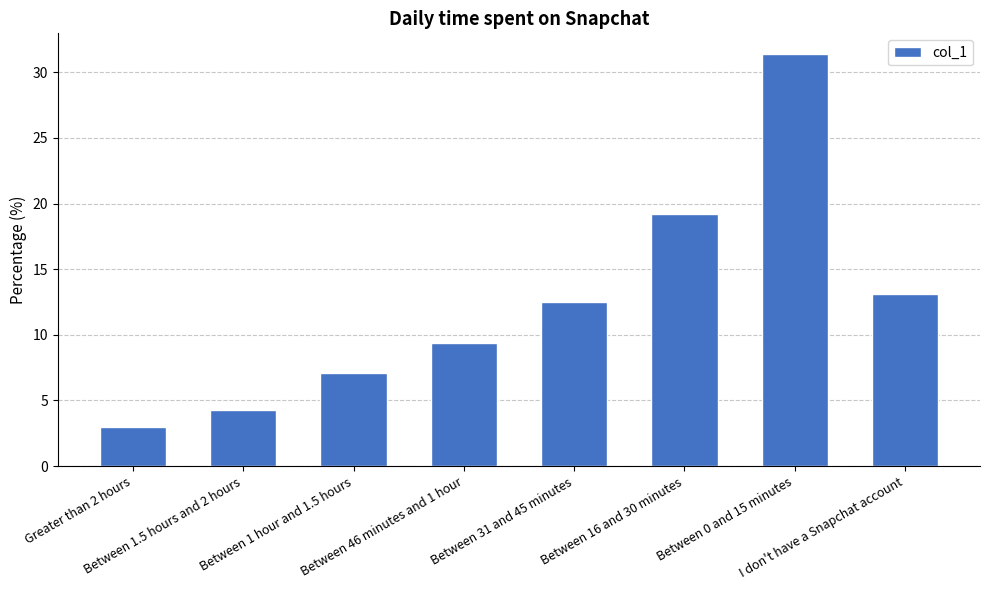

What is the greatest value displayed?

31.4